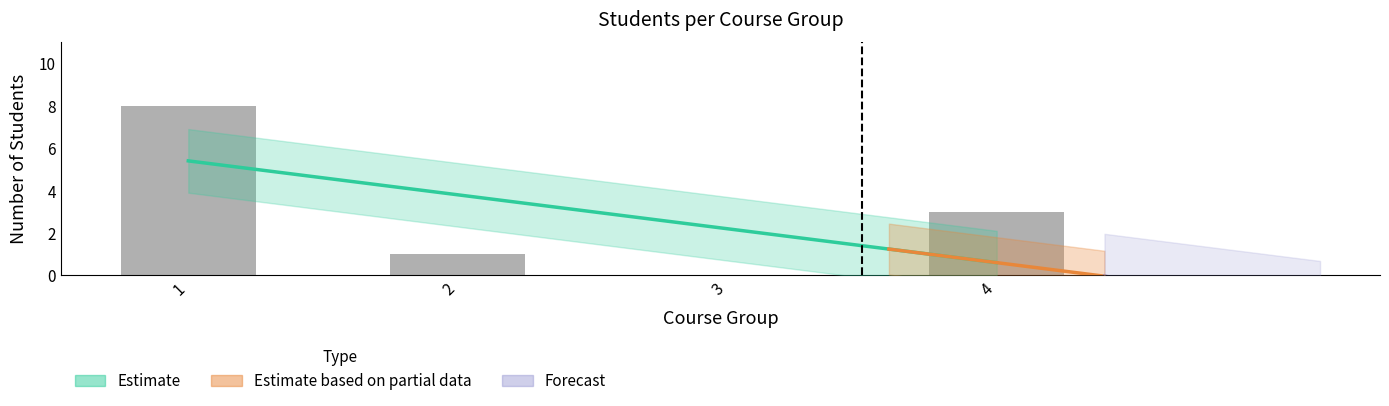

What is the sum of all values?

12